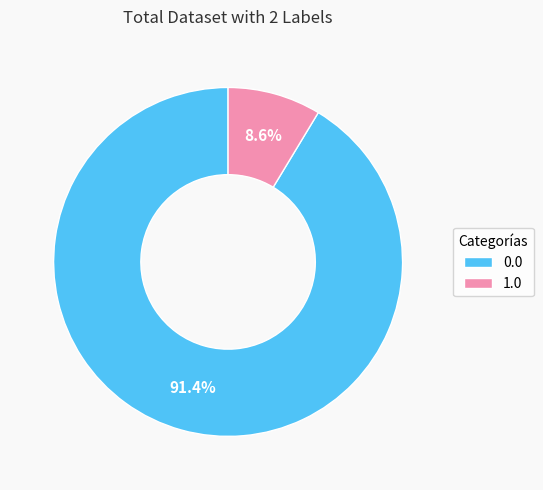

The 0.0 slice represents 84% of the pie. True or false?

False